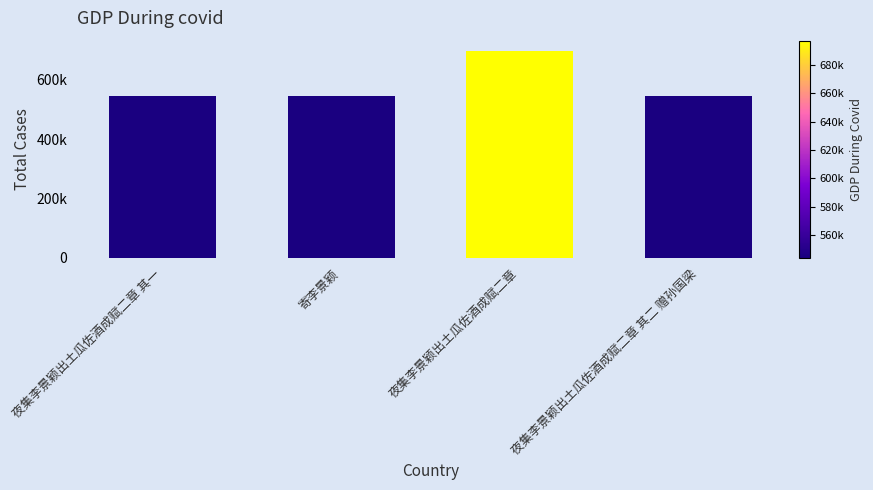

At which category does the chart reach its minimum across all series?

夜集李景颖出土瓜佐酒成赋二章 其一